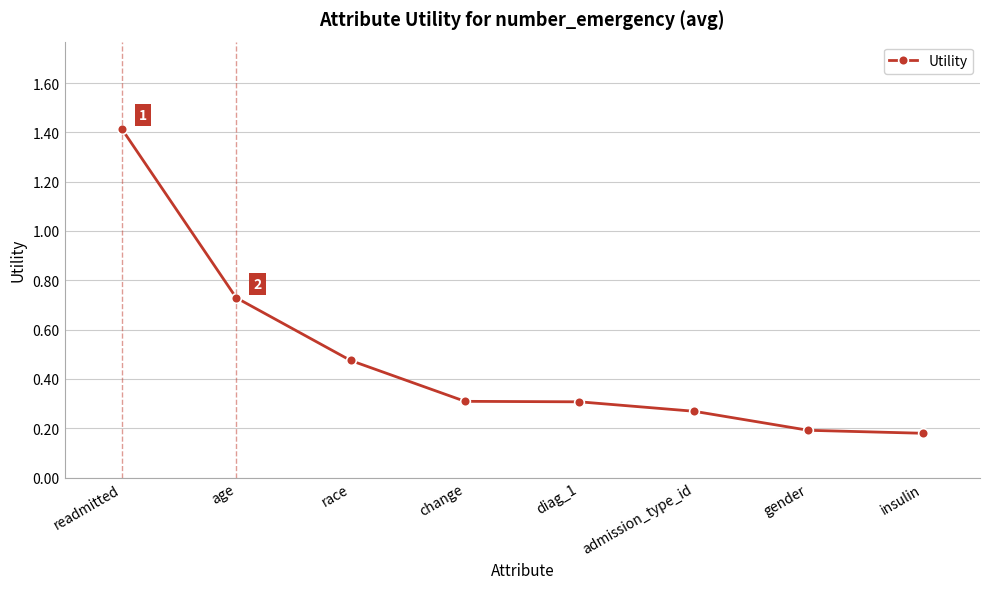

What is the difference between the values at insulin and admission_type_id?

0.1